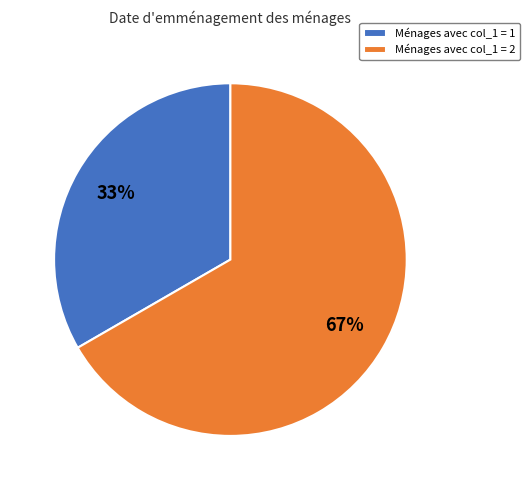

Rank the categories by value from lowest to highest.

Ménages avec col_1 = 1, Ménages avec col_1 = 2